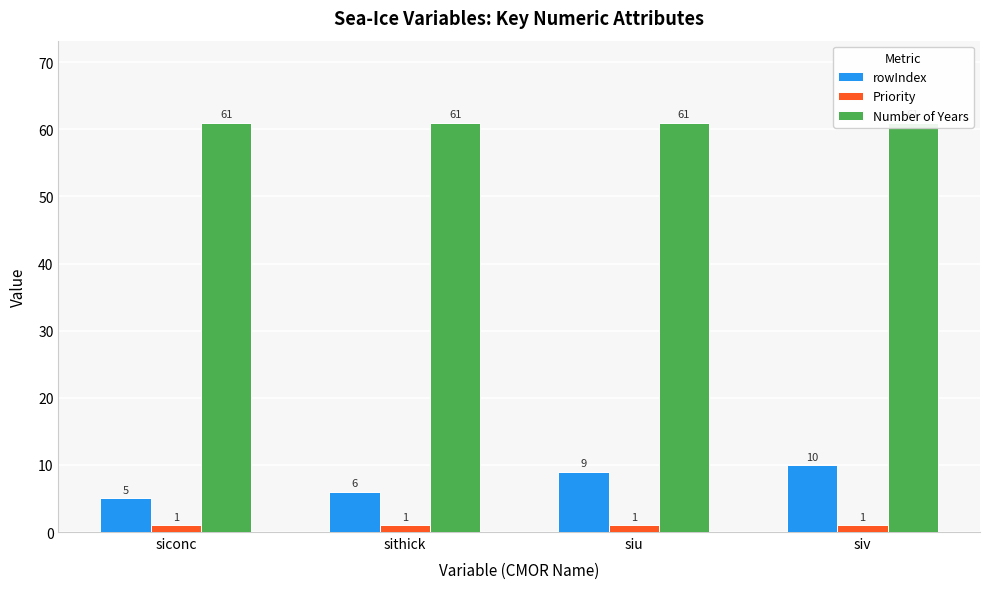

Where does the rowIndex series first go above 9?

siv